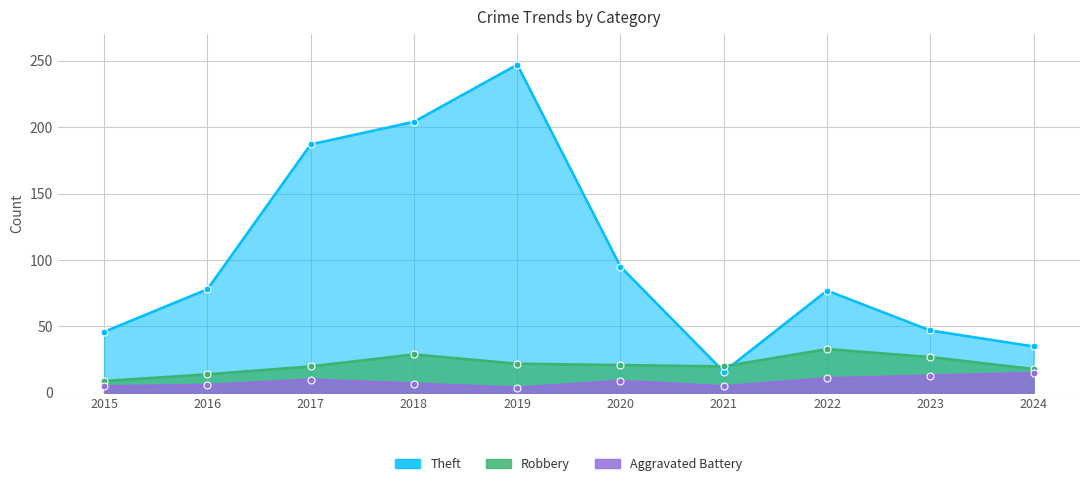

Reading left to right, what are all the values shown in this chart?

Theft: 2015=46	2016=78	2017=187	2018=204	2019=247	2020=95	2021=16	2022=77	2023=47	2024=35
Robbery: 2015=9	2016=14	2017=20	2018=29	2019=22	2020=21	2021=20	2022=33	2023=27	2024=18
Aggravated Battery: 2015=5	2016=6	2017=10	2018=7	2019=4	2020=9	2021=5	2022=11	2023=13	2024=15